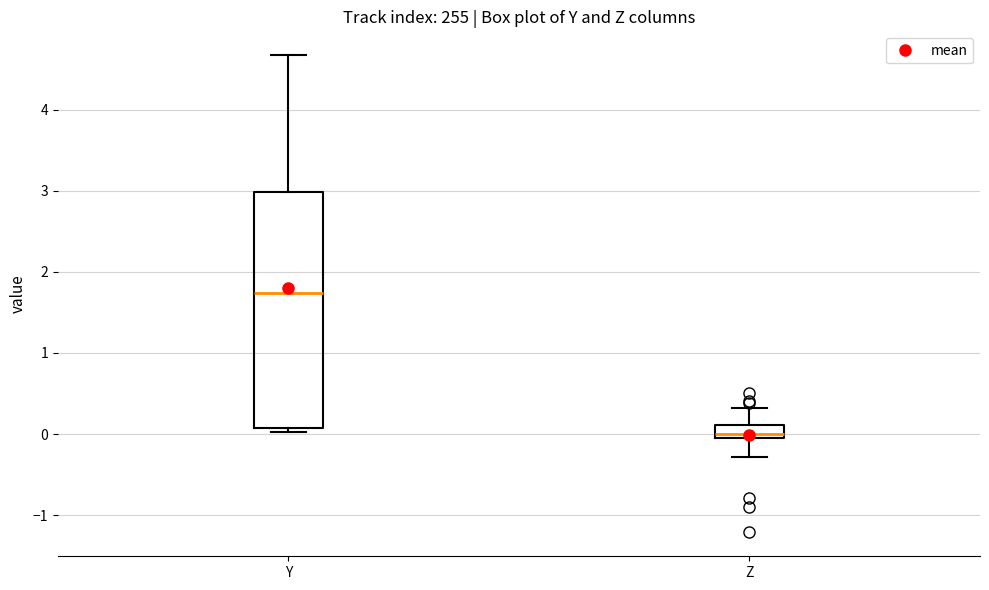

Which box has the highest median line?

Y